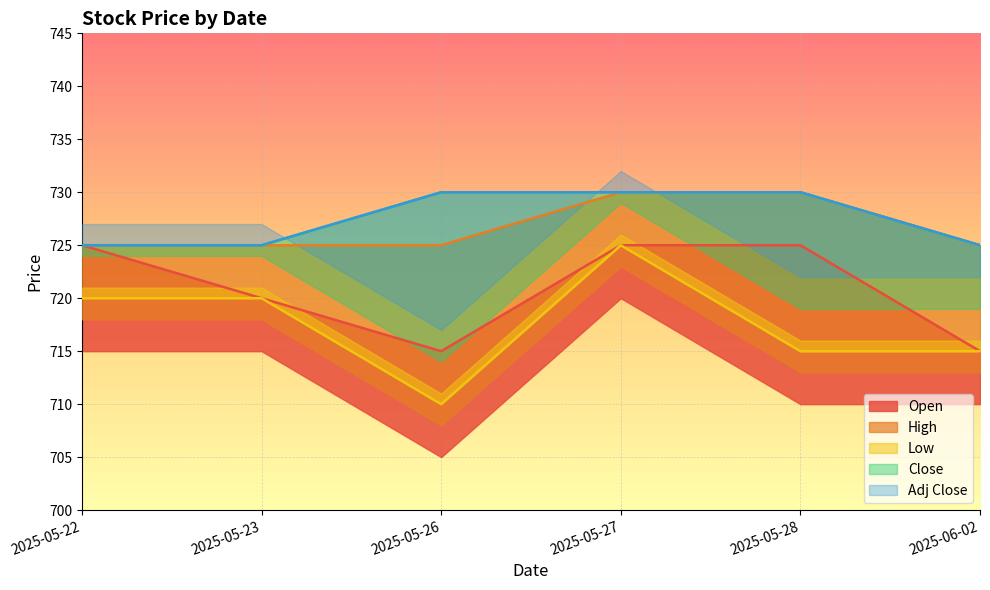

What are all the series names shown in the legend?

Open, High, Low, Close, Adj Close